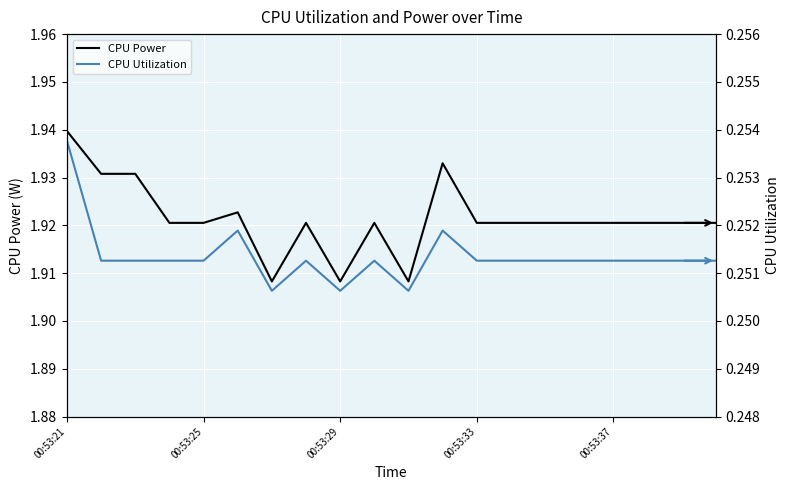

True or false: CPU Power has a value of 0.6 at 18.

False